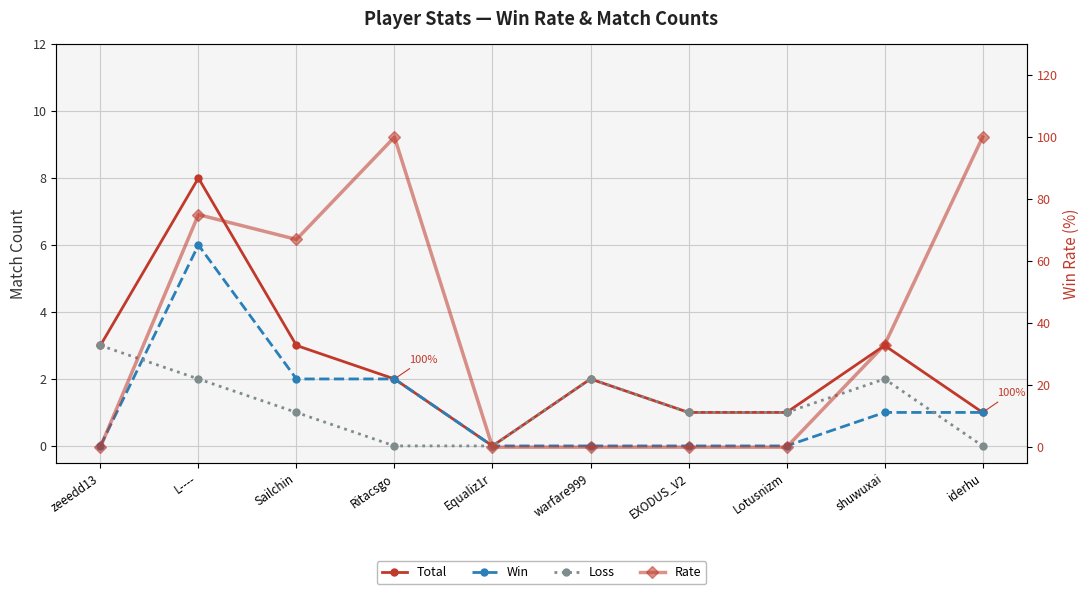

What is the approximate value of Rate at Sailchin, to the nearest 50?

50